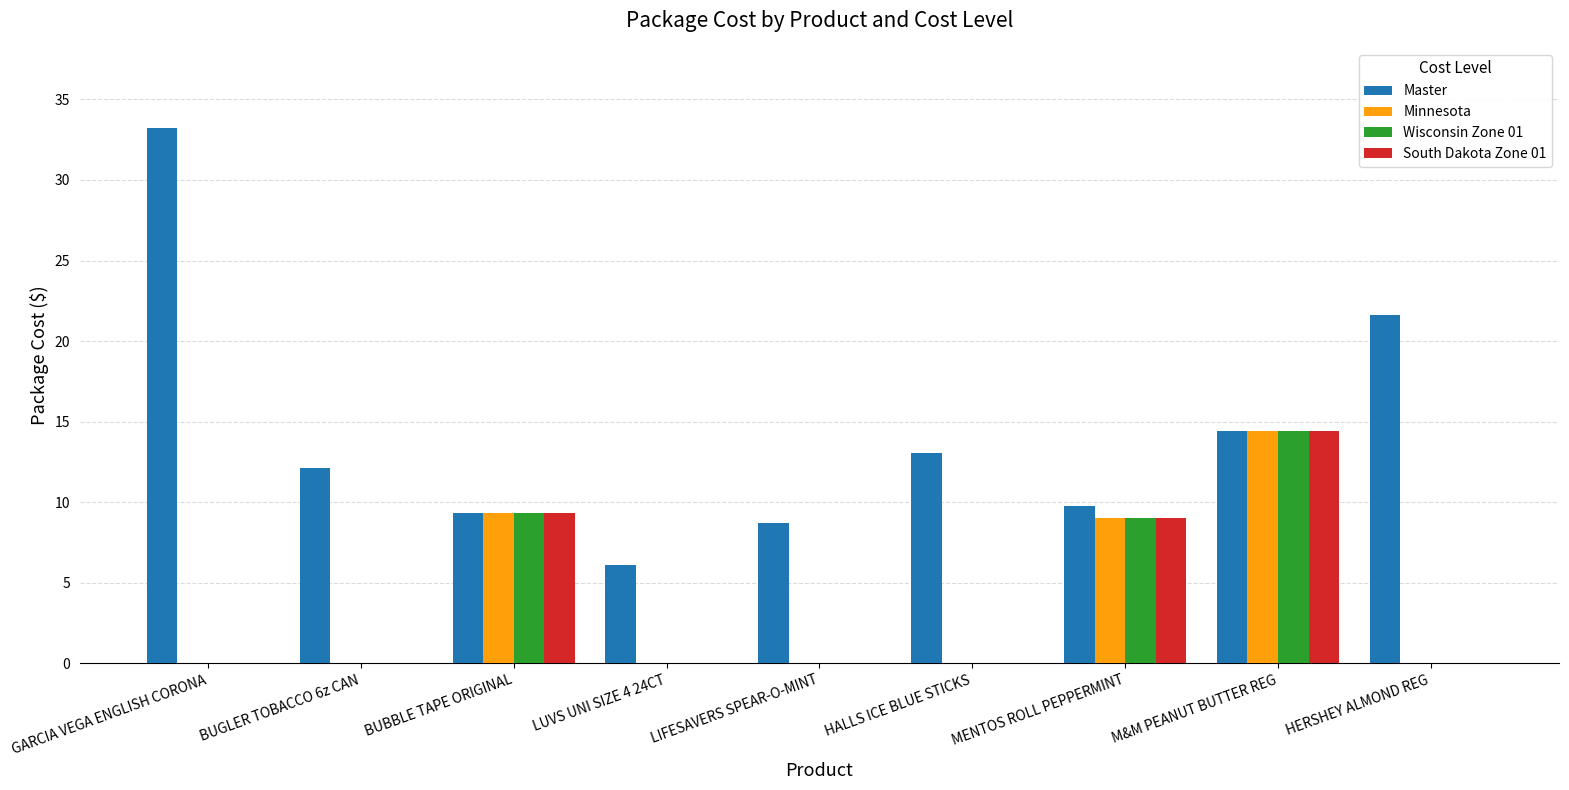

What is the sum of all Wisconsin Zone 01 values?

32.7